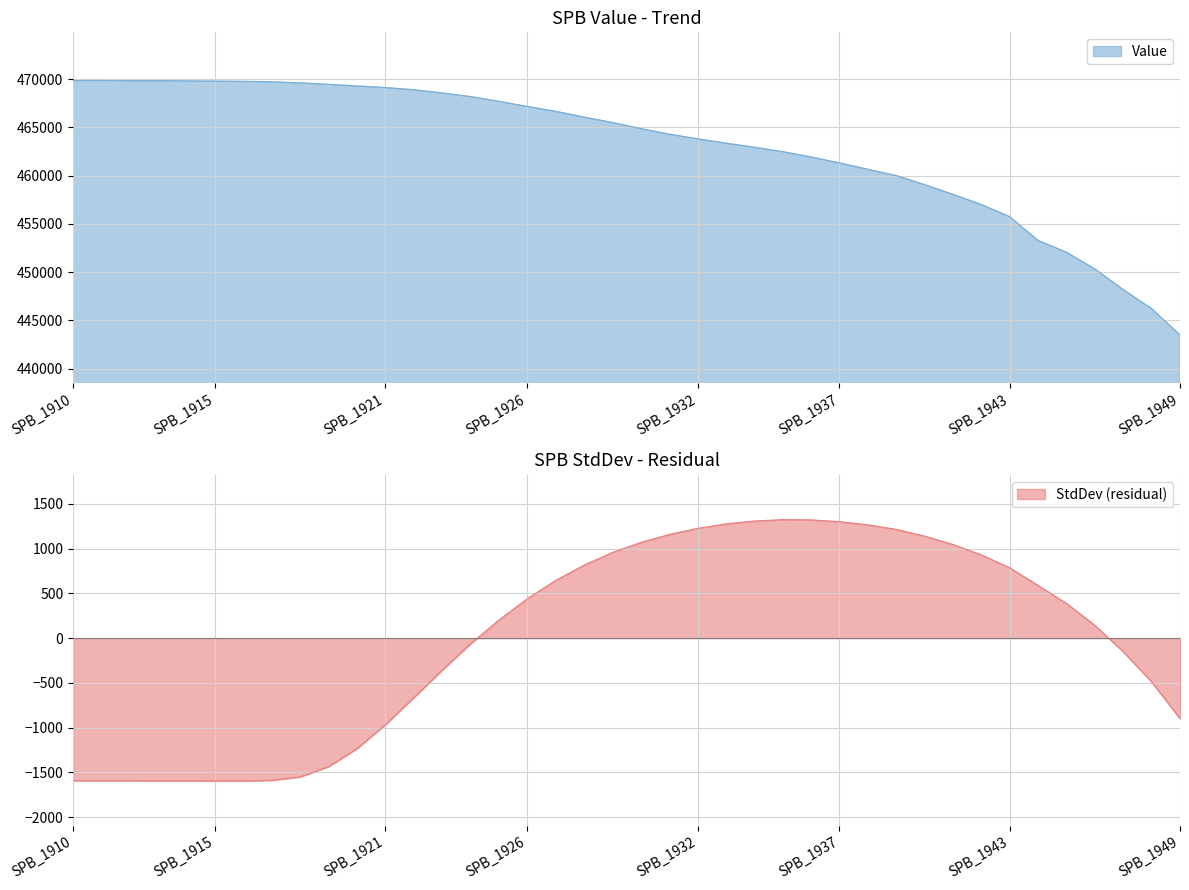

How many values in the StdDev series exceed 388?

20